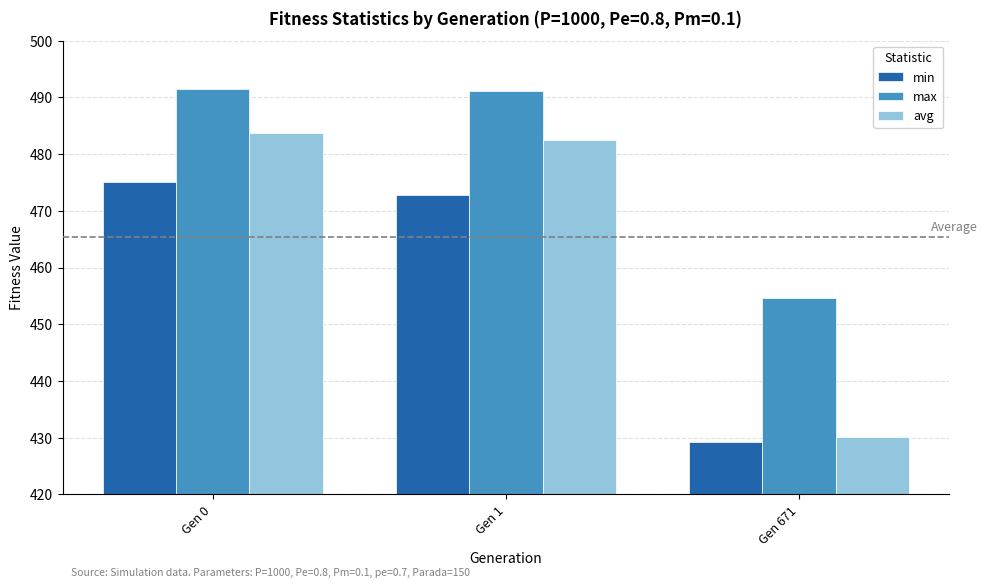

What is the spread (max minus min) of values at Gen 671?

25.4